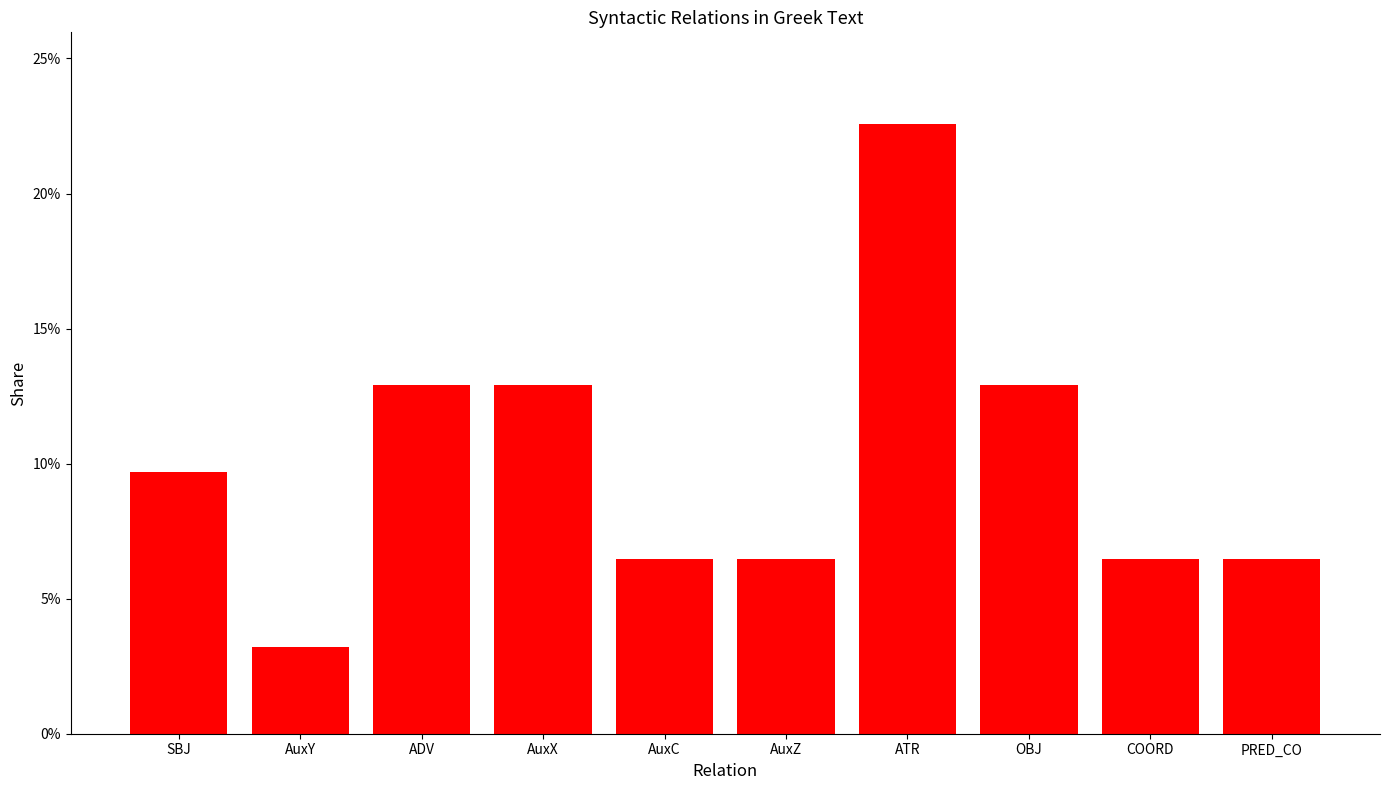

Rank the categories by value from lowest to highest.

AuxY, AuxC, AuxZ, COORD, PRED_CO, SBJ, ADV, AuxX, OBJ, ATR